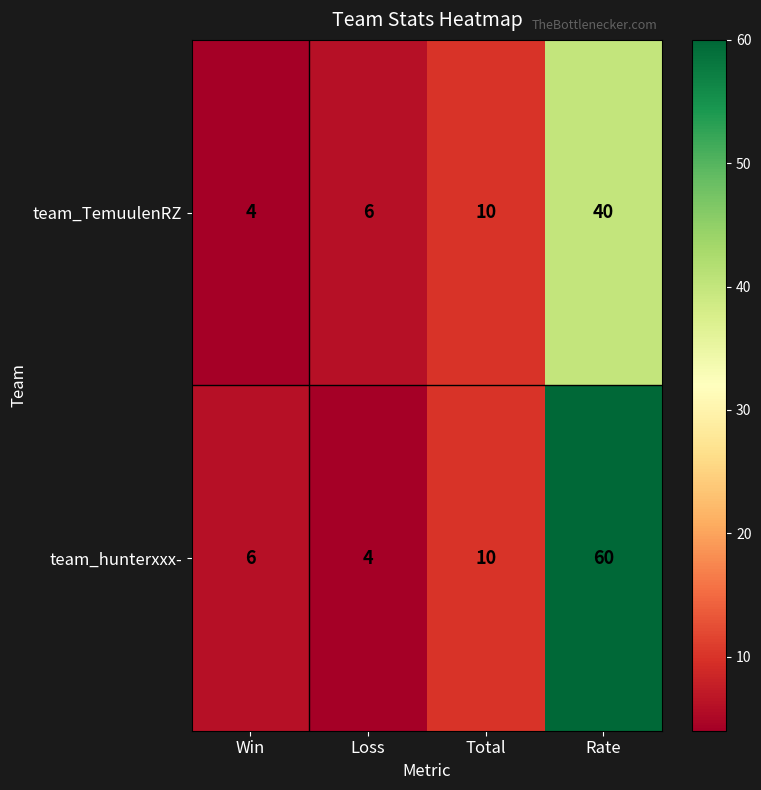

Which label corresponds to the largest value in the chart?

Rate